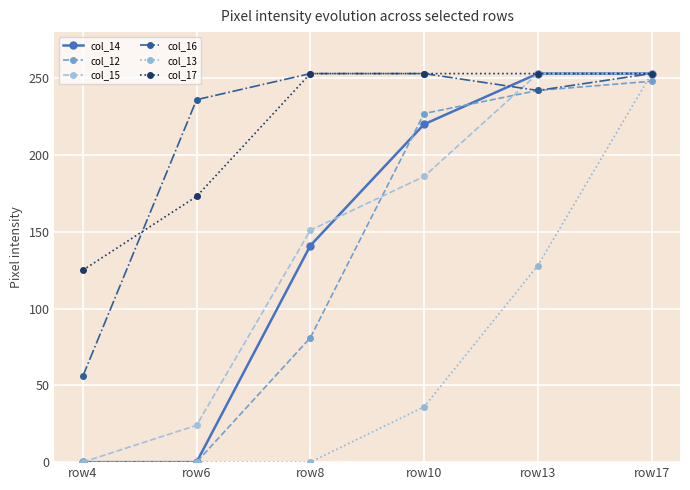

What is the difference between the maximum and second lowest values in the col_12 series?

248